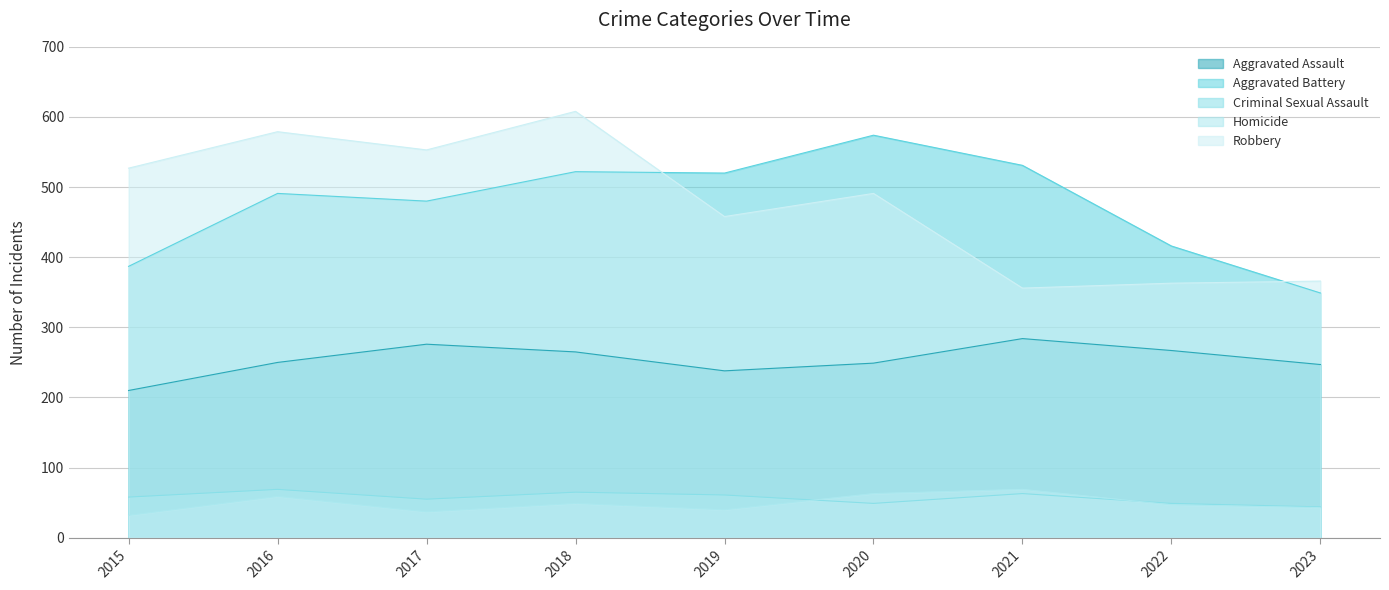

At which category is the sum across all series the highest?

2018